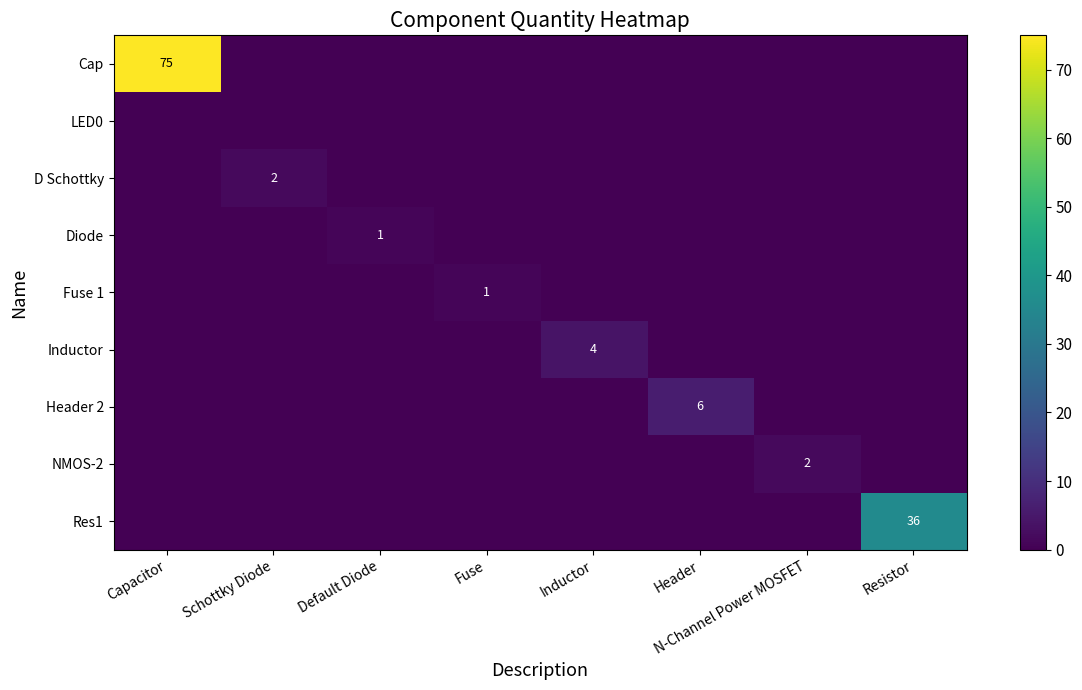

Between N-Channel Power MOSFET and Resistor, which is larger?

N-Channel Power MOSFET